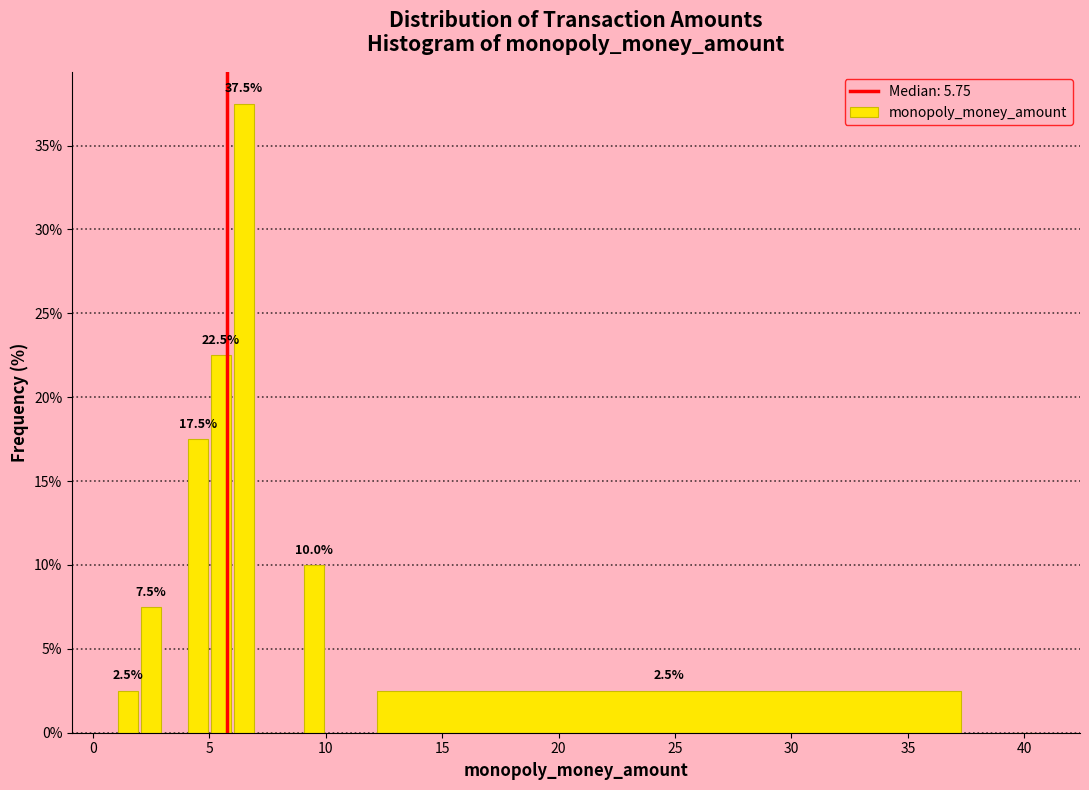

Around what value on the x-axis is the tallest bar? Give the approximate position of its centre, as read against the axis.

6.5